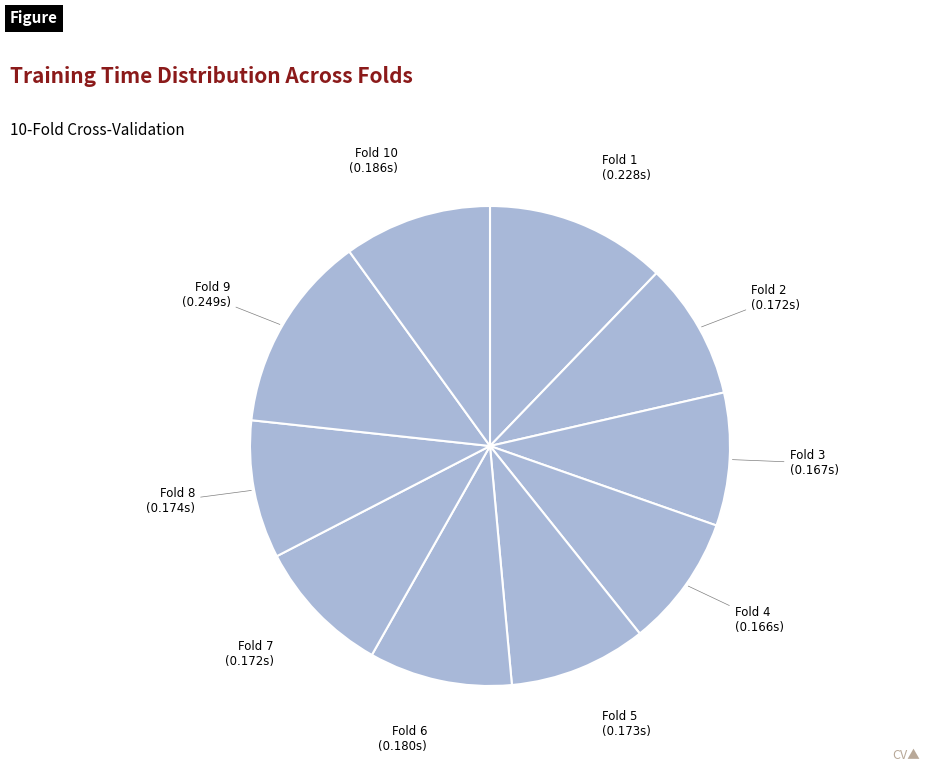

Combined, do Fold 3 and Fold 2 account for over 50%?

No